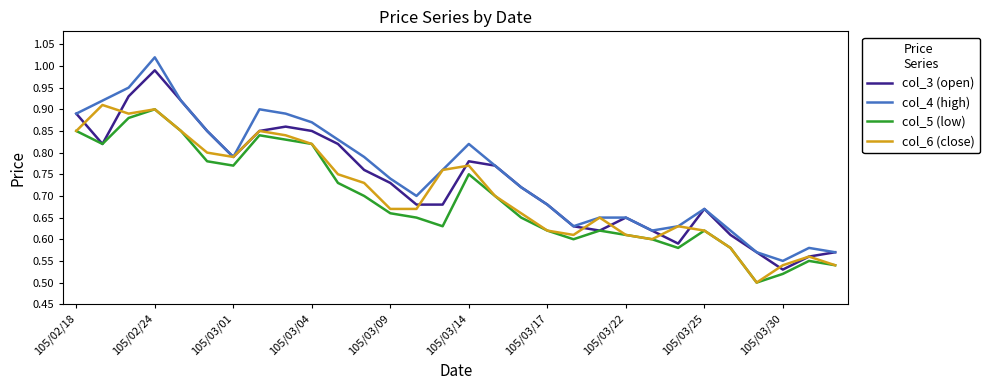

List the series in order of their overall mean, highest first.

col_4 (high), col_3 (open), col_6 (close), col_5 (low)